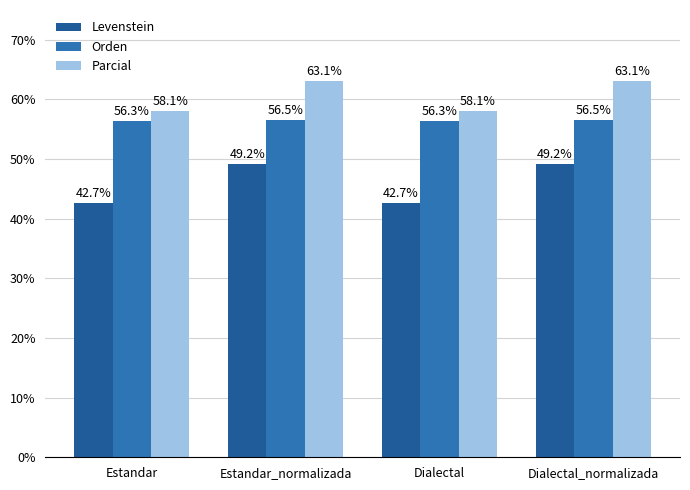

The Orden series shows 81.6 at Estandar_normalizada. True or false?

False